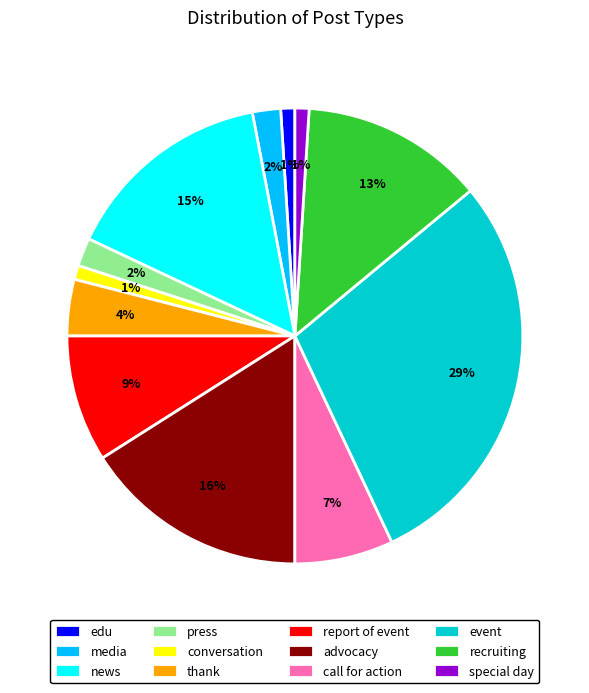

Is it true that advocacy is 30% of the pie?

False